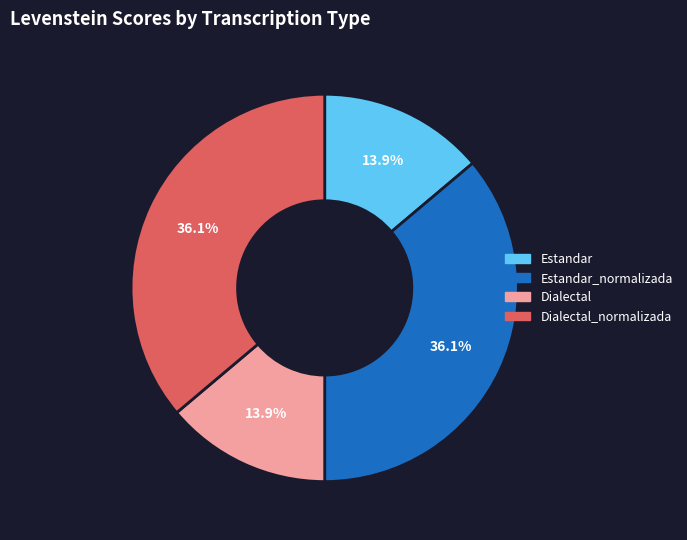

True or false: Dialectal_normalizada accounts for 36% of the total.

True